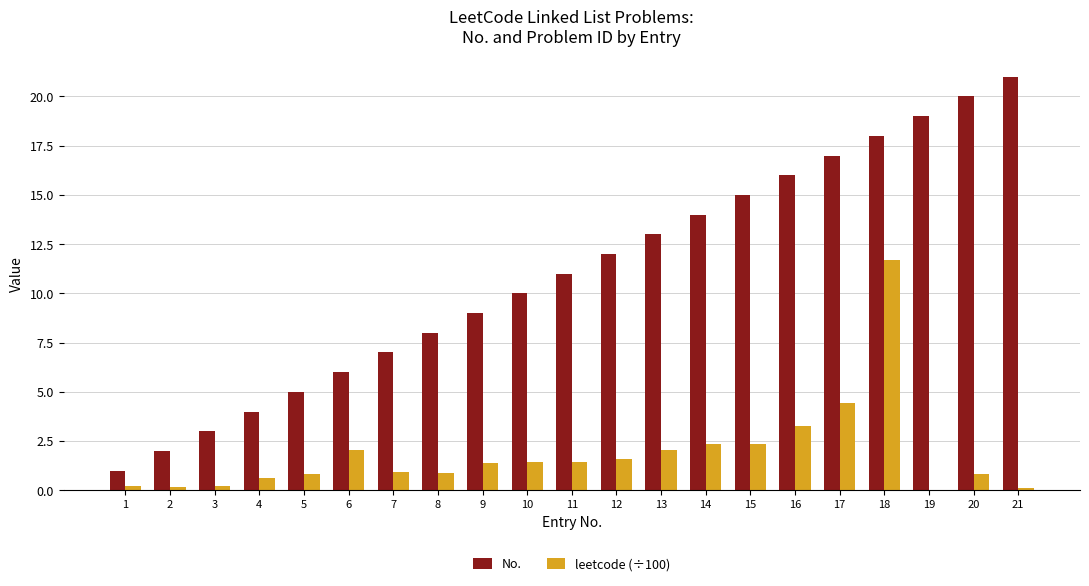

At which category is the sum across all series the highest?

18